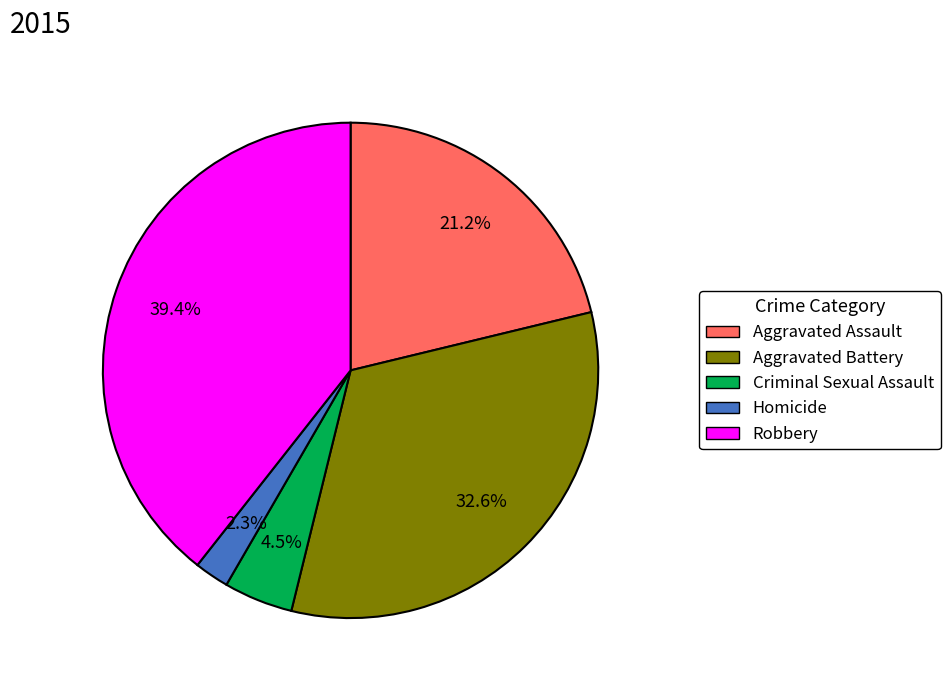

To the nearest percent, what is the combined percentage of Aggravated Battery and Homicide?

35%